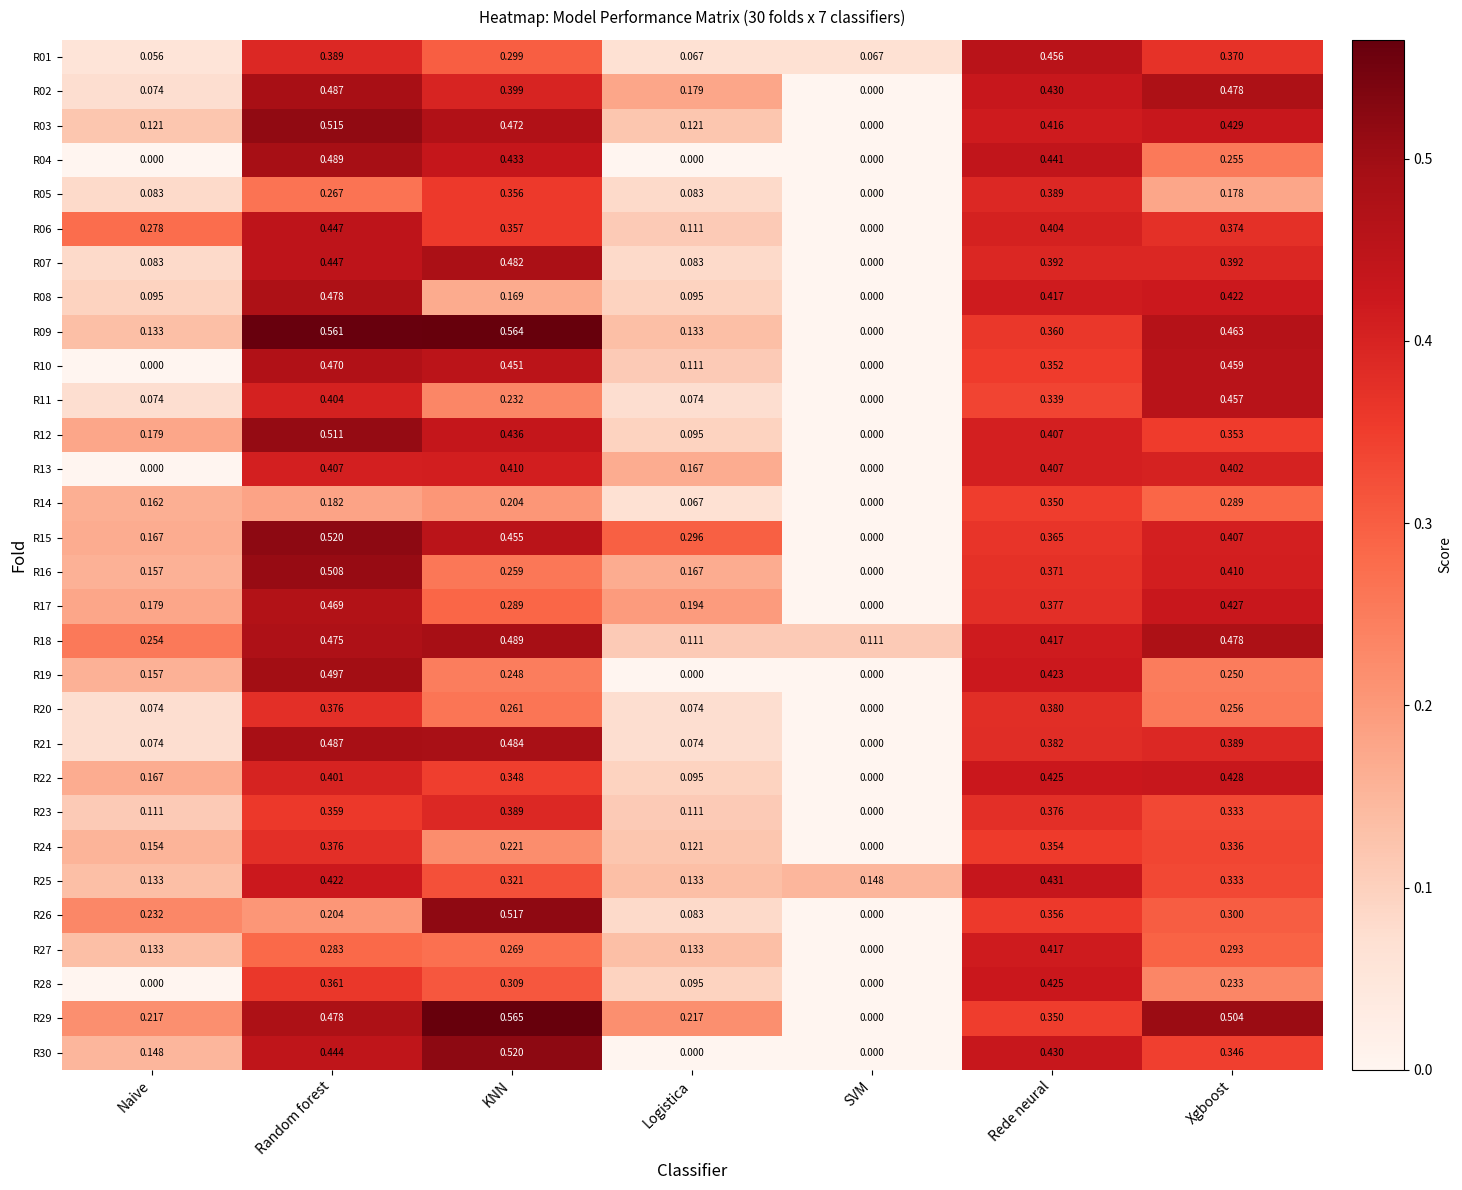

At which label is R09 closest to 0?

SVM